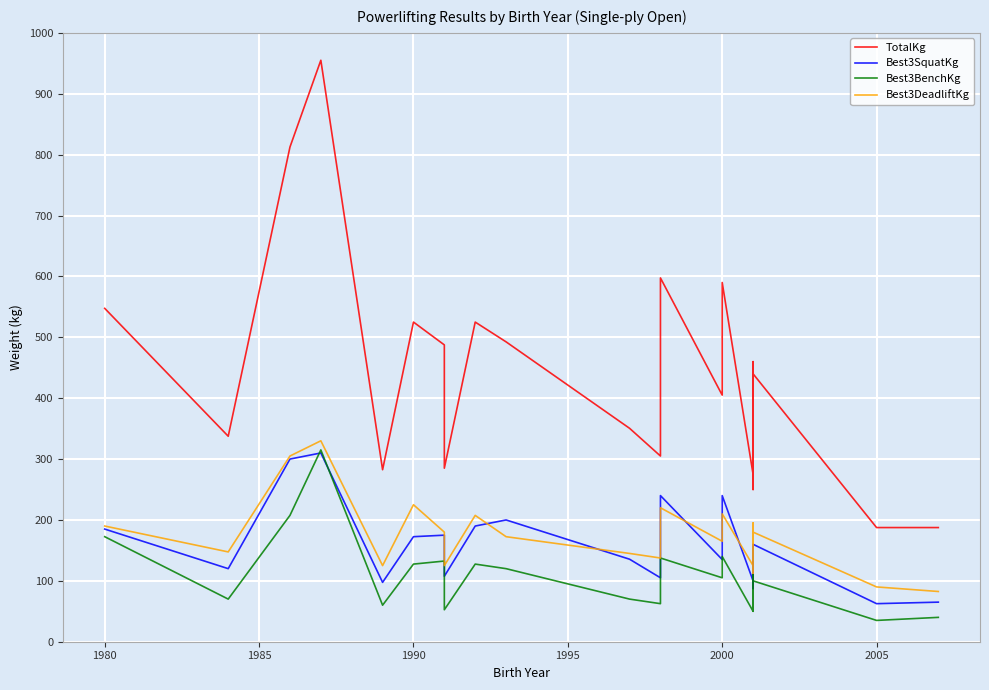

The value of TotalKg at 20 is 306.4. True or false?

False